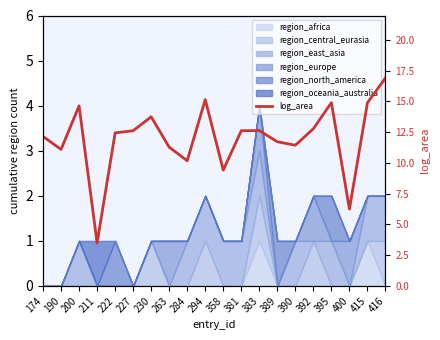

Count the number of categories in the chart.

20